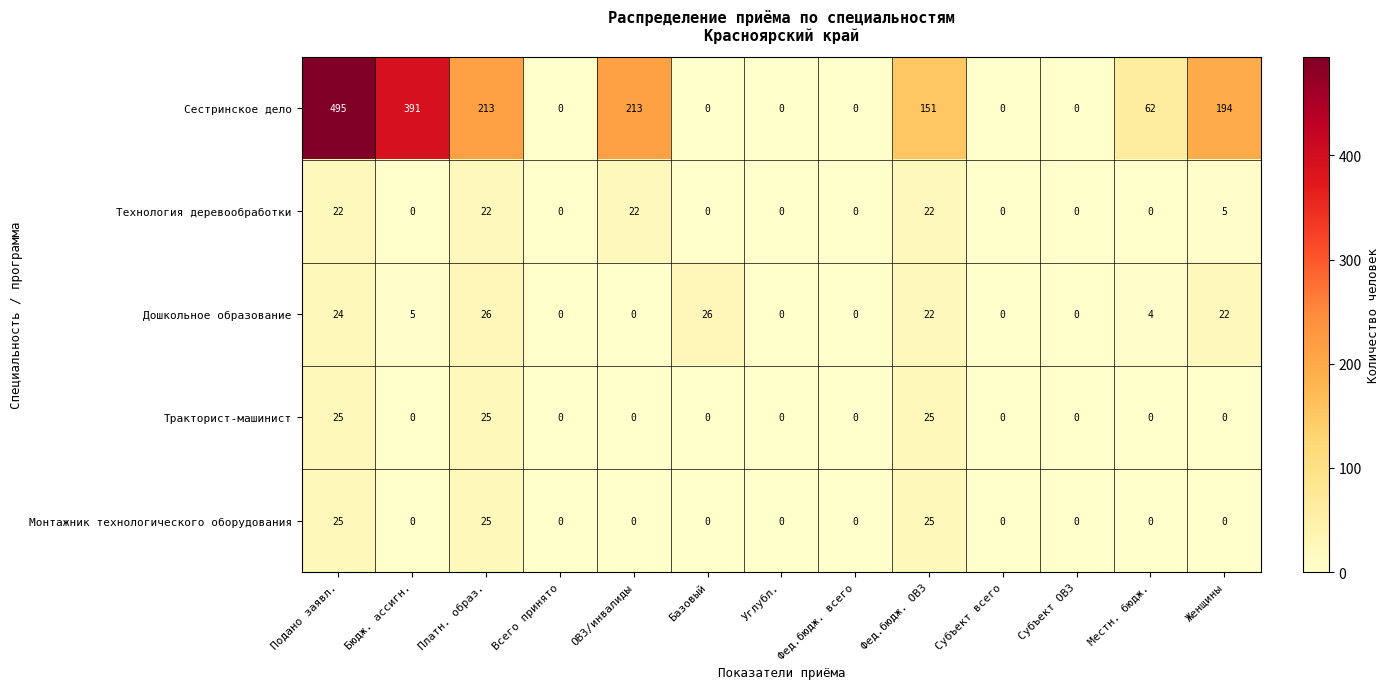

What is the greatest value displayed?

495